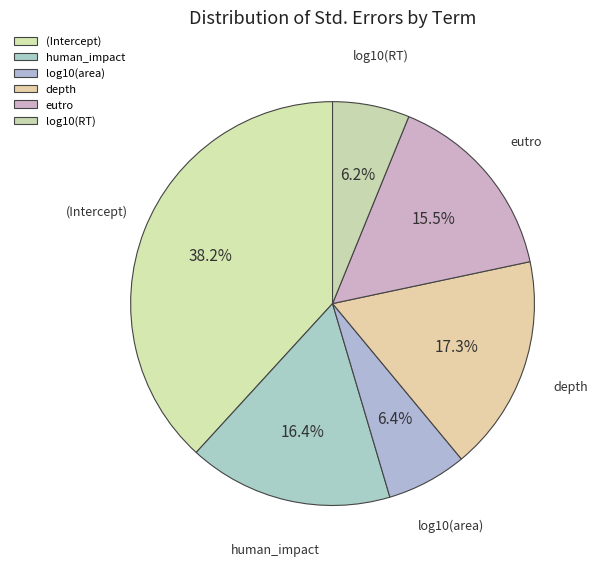

Is there any slice that represents more than half of the pie?

No